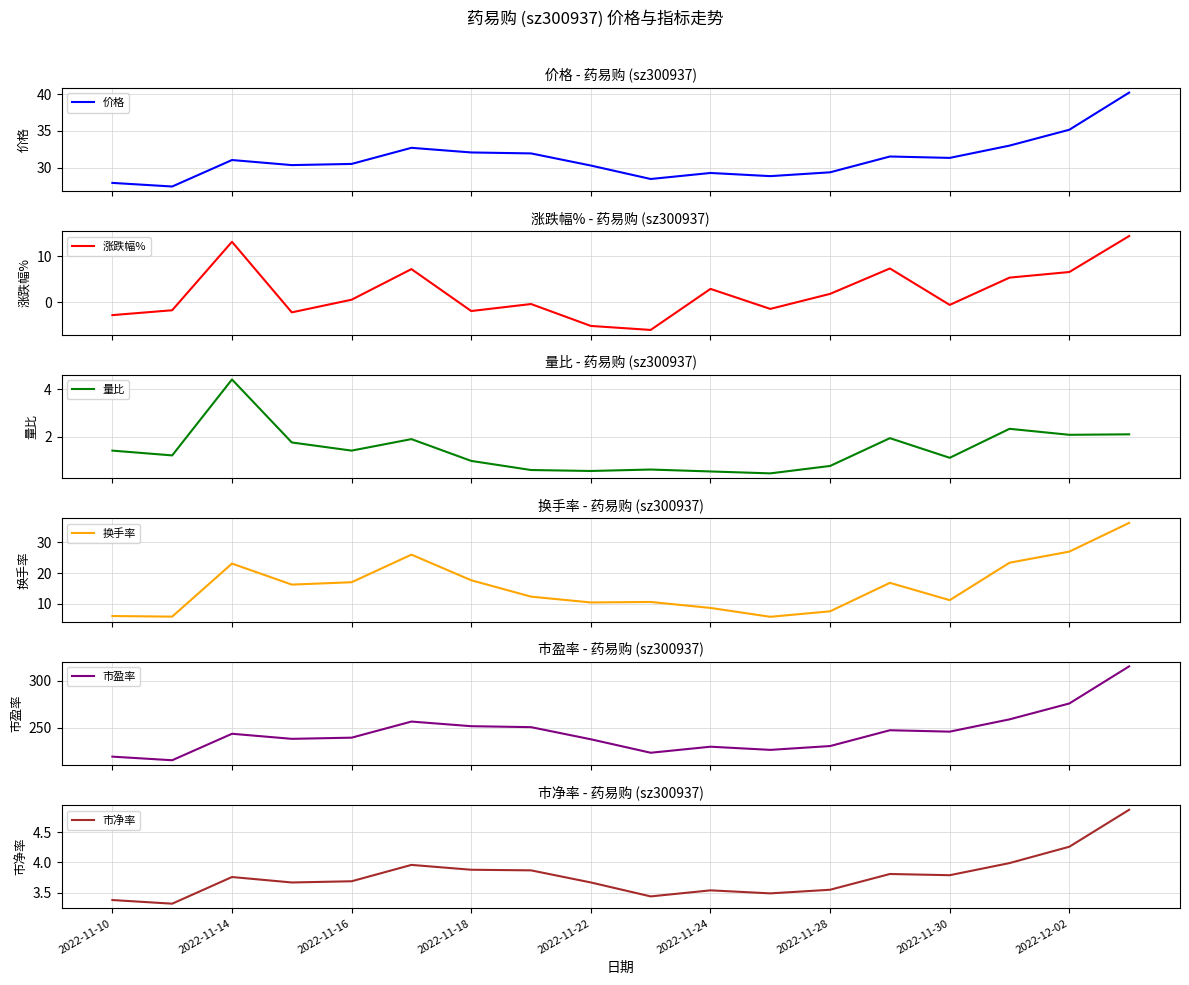

Which series has the widest spread of values?

市盈率